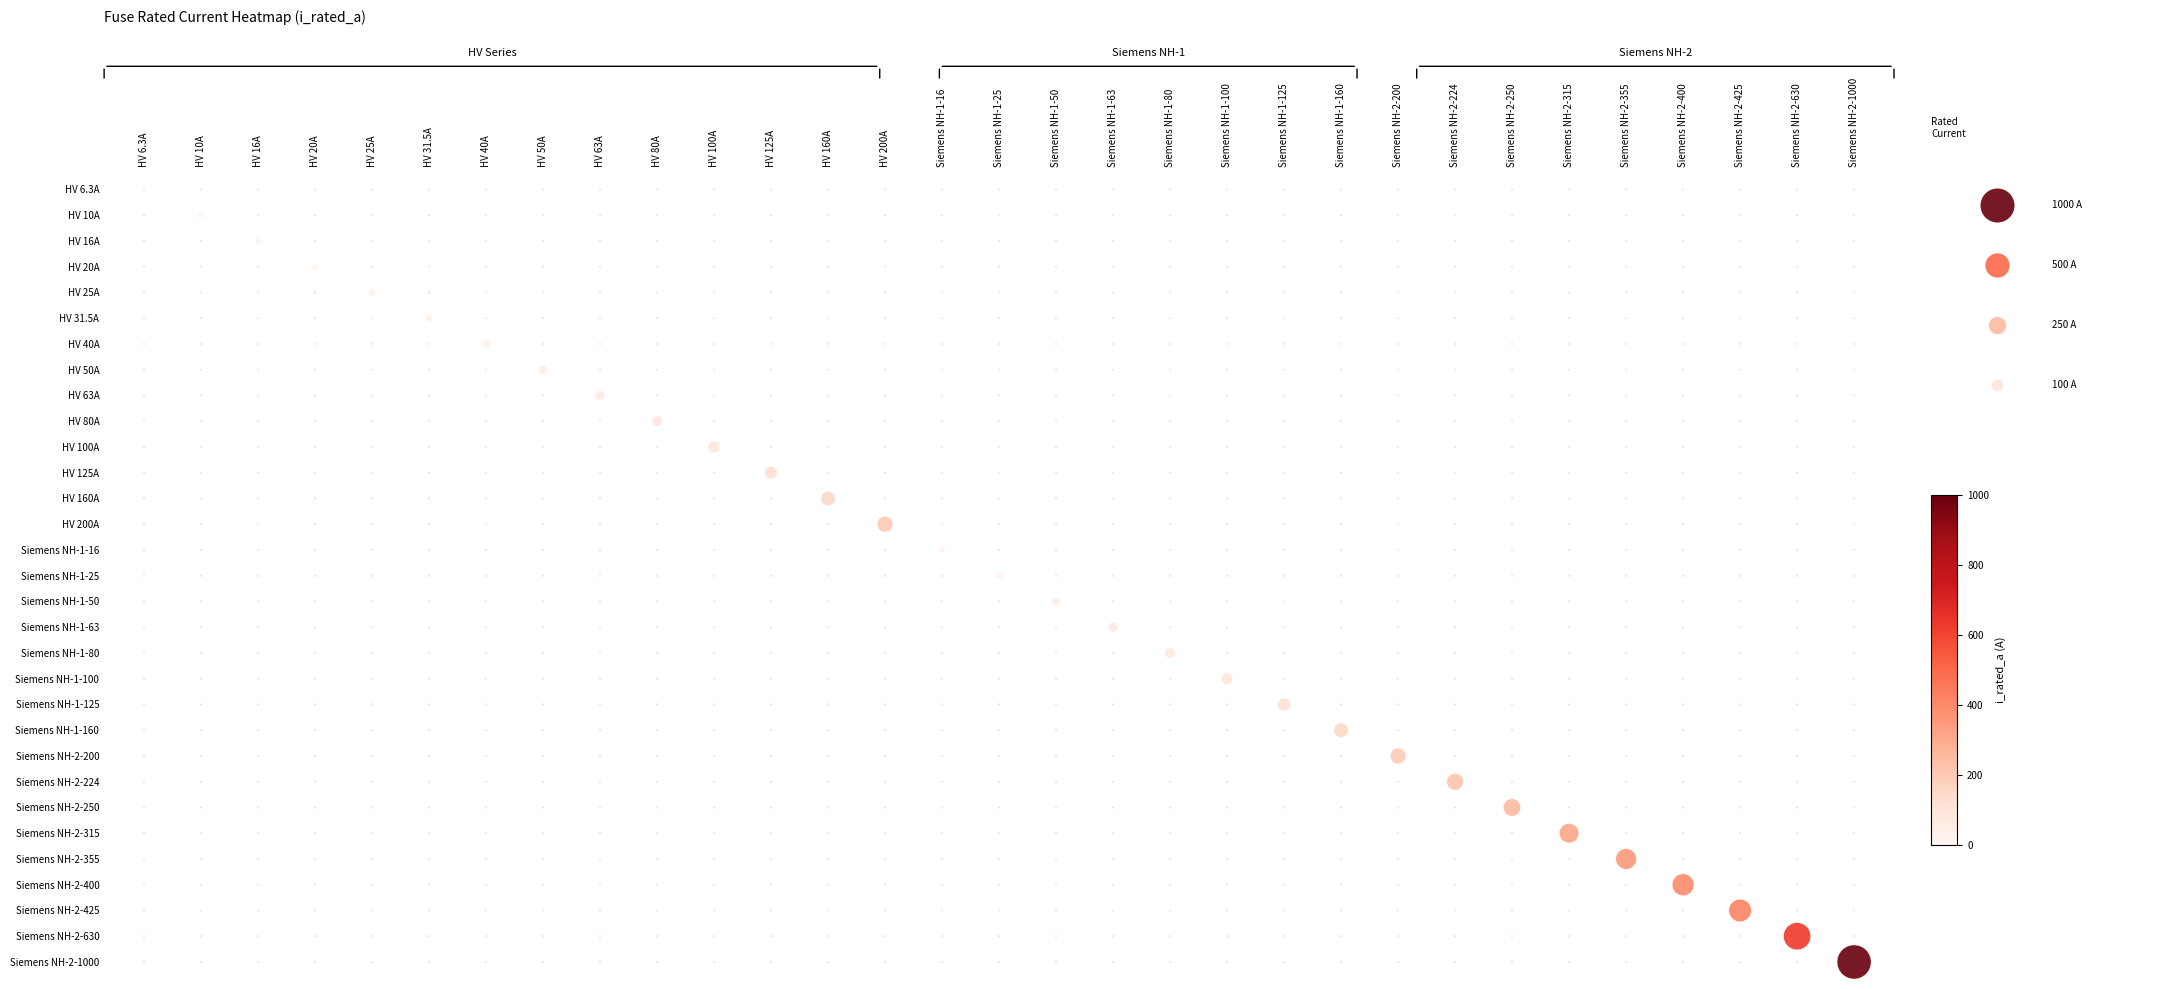

Which has a higher value, HV 125A or HV 40A?

HV 125A